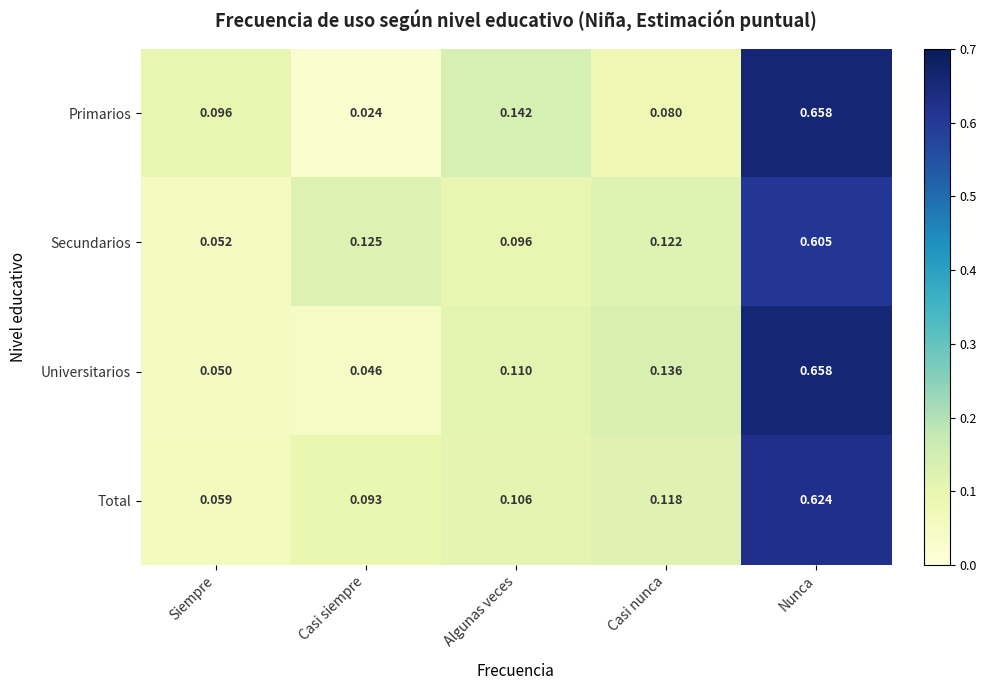

Rank the series at Algunas veces from lowest to highest value.

Secundarios, Total, Universitarios, Primarios